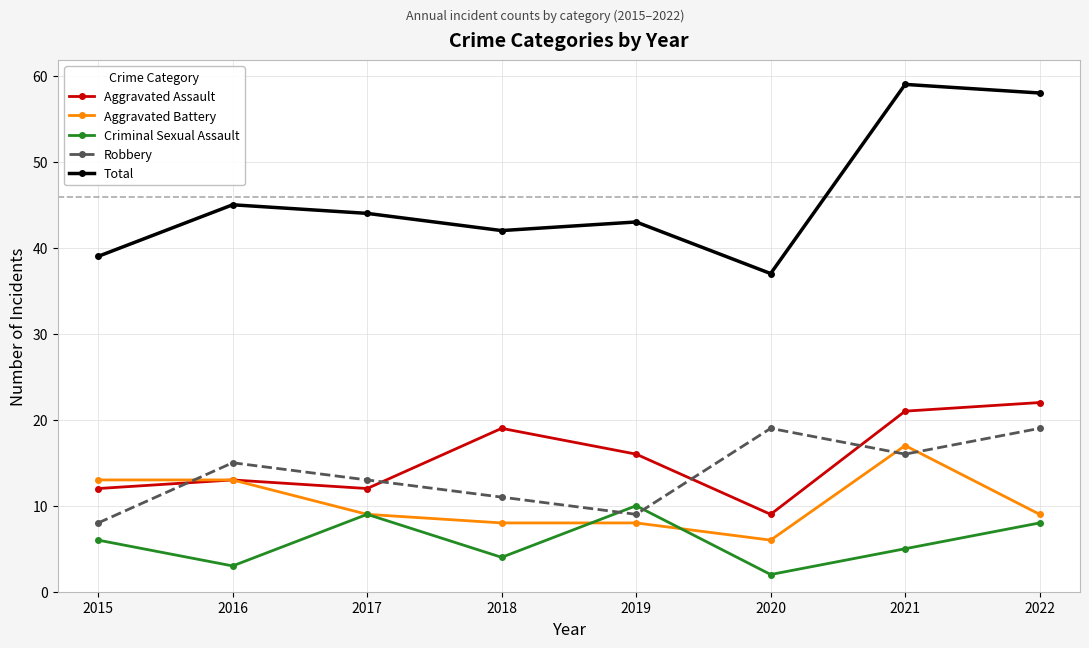

Reading right to left, extract all data points from this chart.

Aggravated Assault: 22	21	9	16	19	12	13	12
Aggravated Battery: 9	17	6	8	8	9	13	13
Criminal Sexual Assault: 8	5	2	10	4	9	3	6
Robbery: 19	16	19	9	11	13	15	8
Total: 58	59	37	43	42	44	45	39